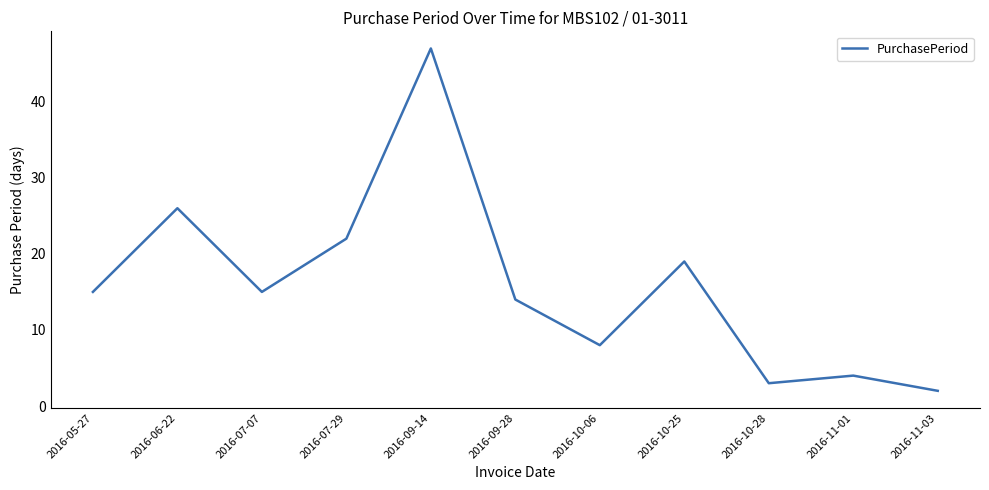

What position from the left is 2016-09-14?

5